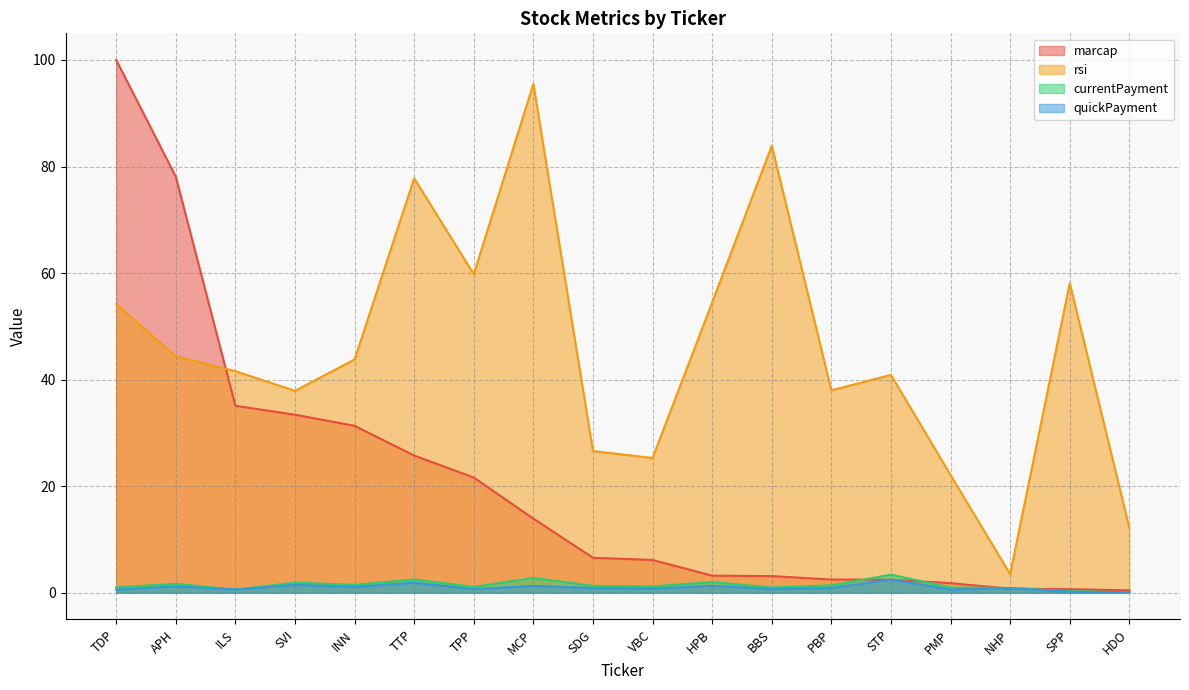

Reading left to right, extract all data points from this chart.

marcap: 100.0	78.1	35.1	33.4	31.3	25.8	21.6	13.9	6.6	6.2	3.2	3.1	2.5	2.4	1.8	0.8	0.7	0.5
rsi: 54.2	44.4	41.6	37.9	43.8	77.8	59.8	95.5	26.6	25.3	54.5	83.9	38.0	40.9	22.1	3.5	58.1	12.2
currentPayment: 1.0	1.7	0.6	1.9	1.5	2.5	1.1	2.8	1.3	1.2	2.0	1.0	1.4	3.4	1.0	0.9	0.3	0.1
quickPayment: 0.6	1.2	0.6	1.5	1.1	1.9	0.7	1.3	0.9	0.8	1.3	0.7	0.9	2.5	0.6	0.9	0.2	0.1